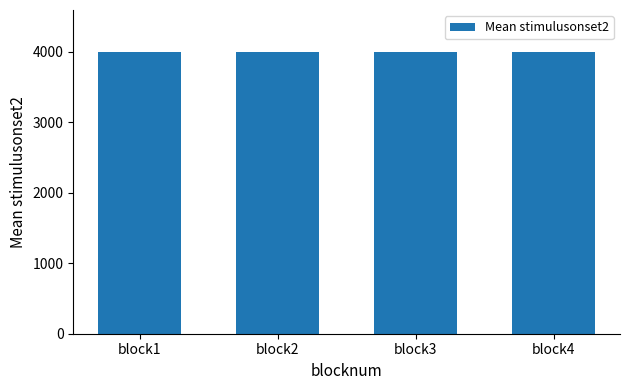

True or false: the data shows 3993.1 at block2.

True